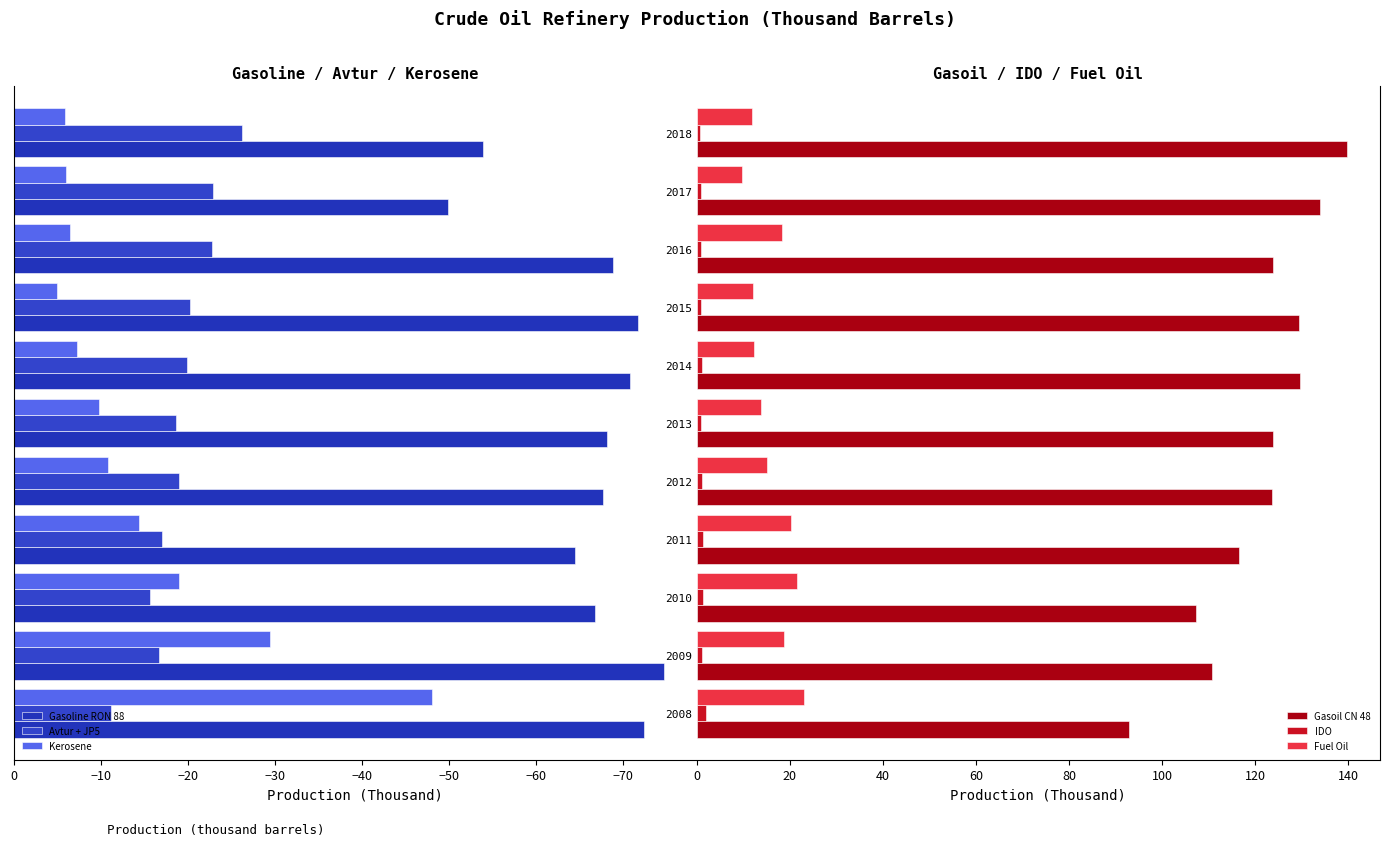

The Fuel Oil series shows 9.4 at 2010. True or false?

False